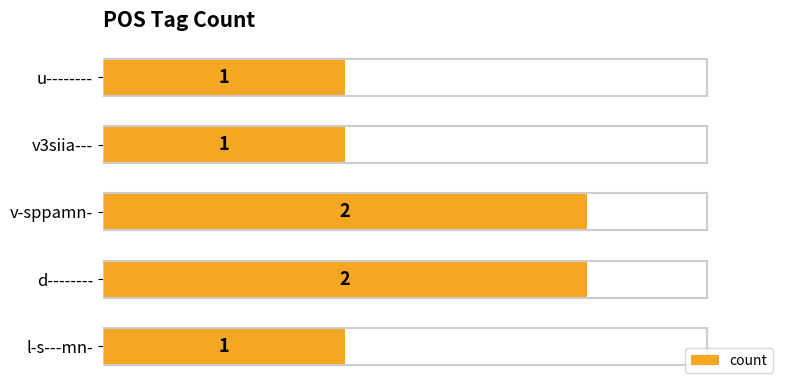

Are the bars horizontal?

Yes